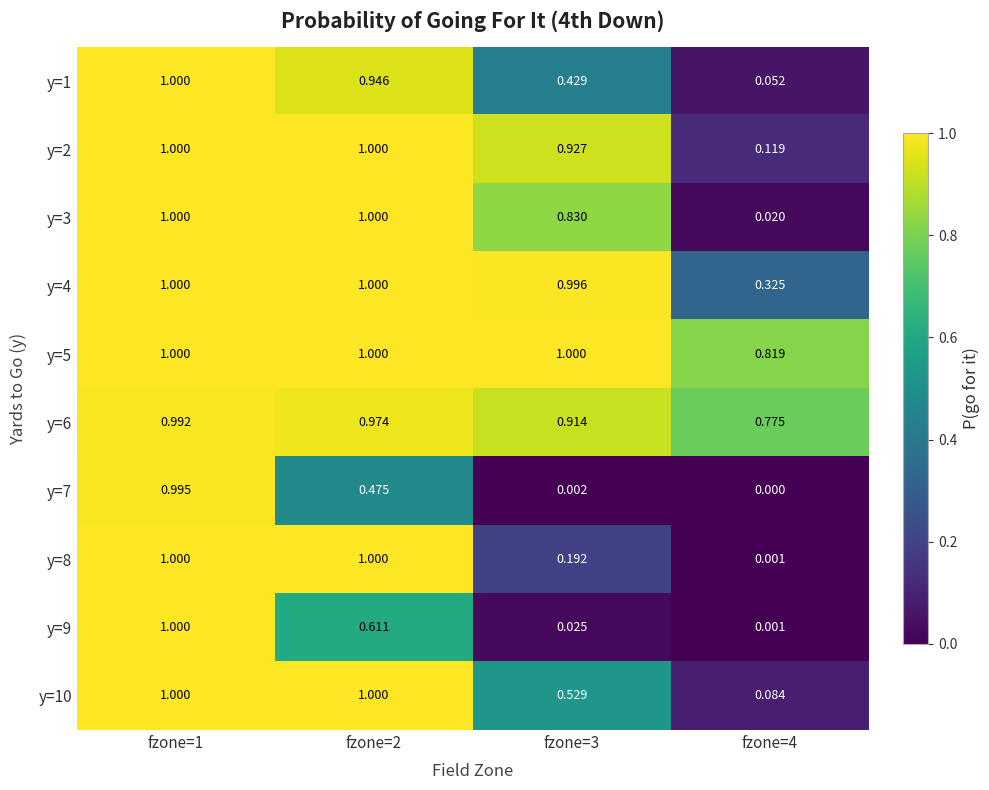

Is the value of y=8 at fzone=2 greater than the value of y=5 at fzone=4?

Yes